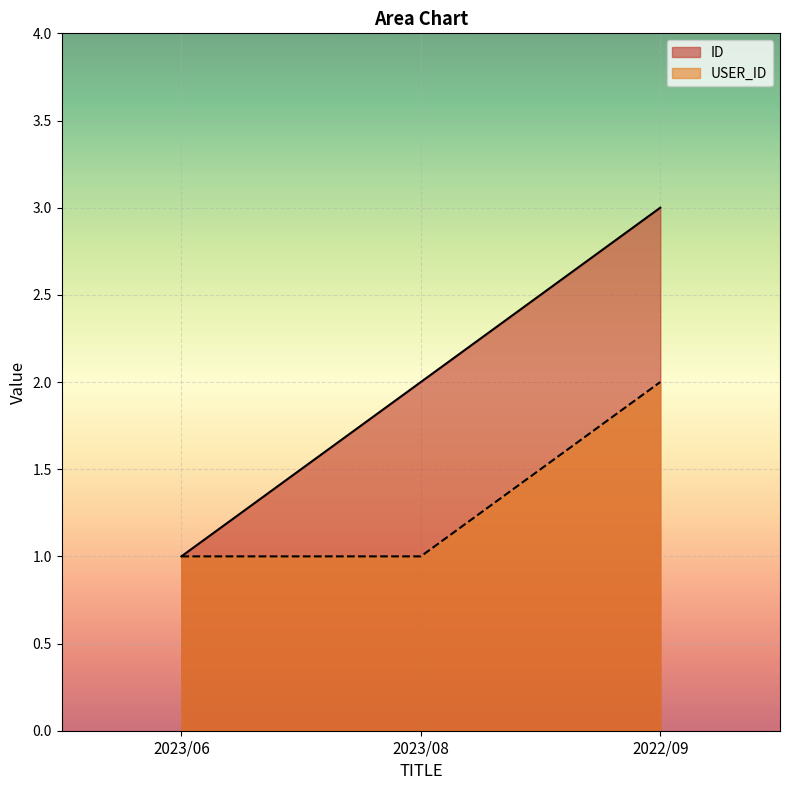

How many lines are shown in the chart?

2